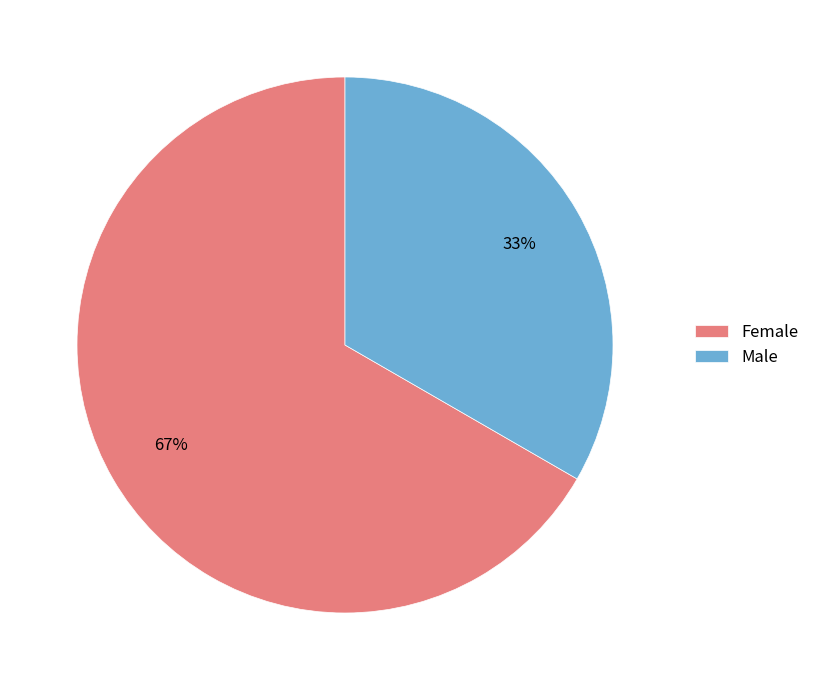

Is there any slice that represents more than half of the pie?

Yes